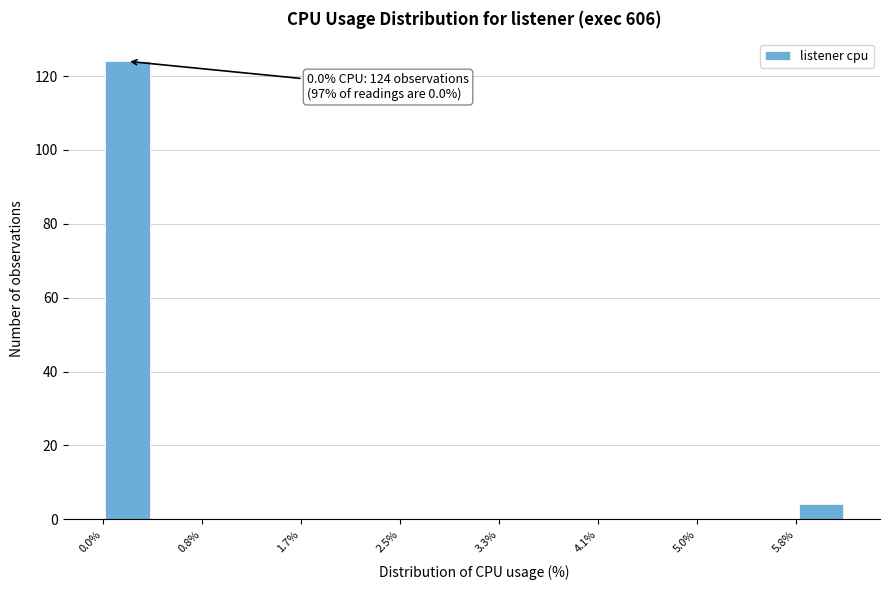

Which range on the x-axis has the tallest bar?

0.0 to 0.4